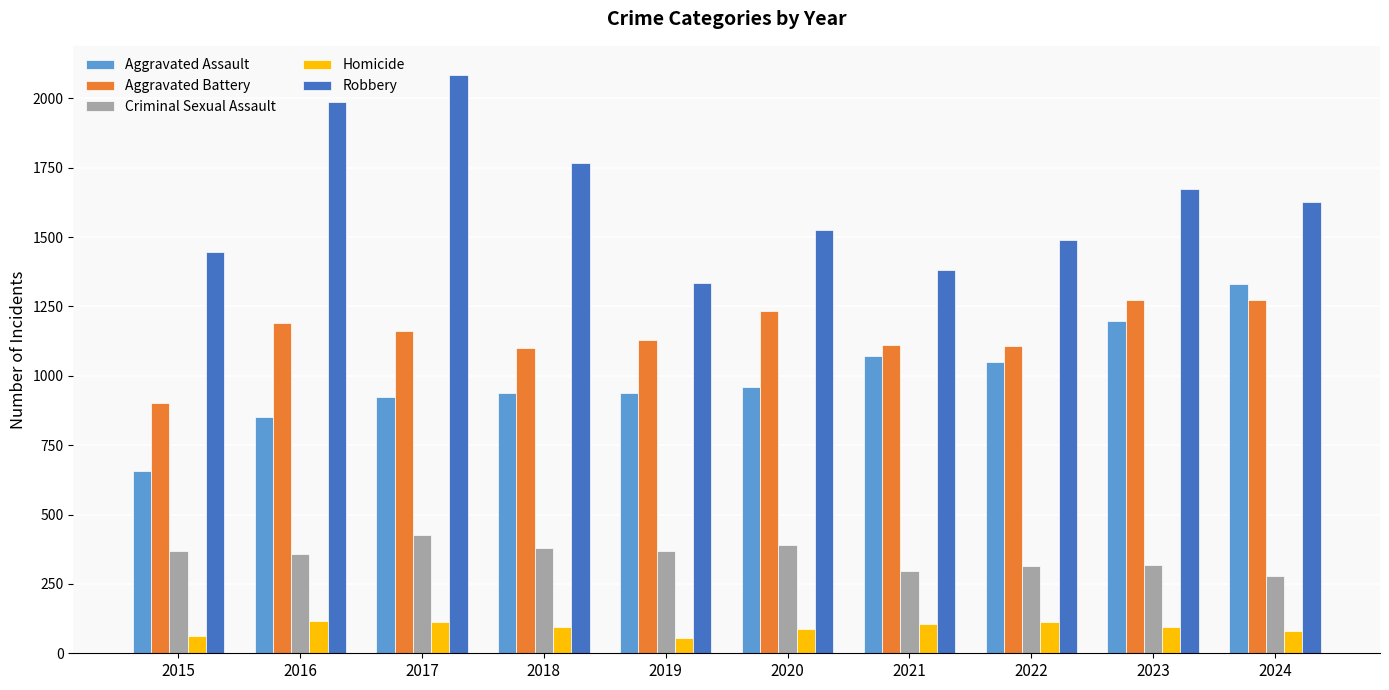

The value of Criminal Sexual Assault at 2022 is 313. True or false?

True